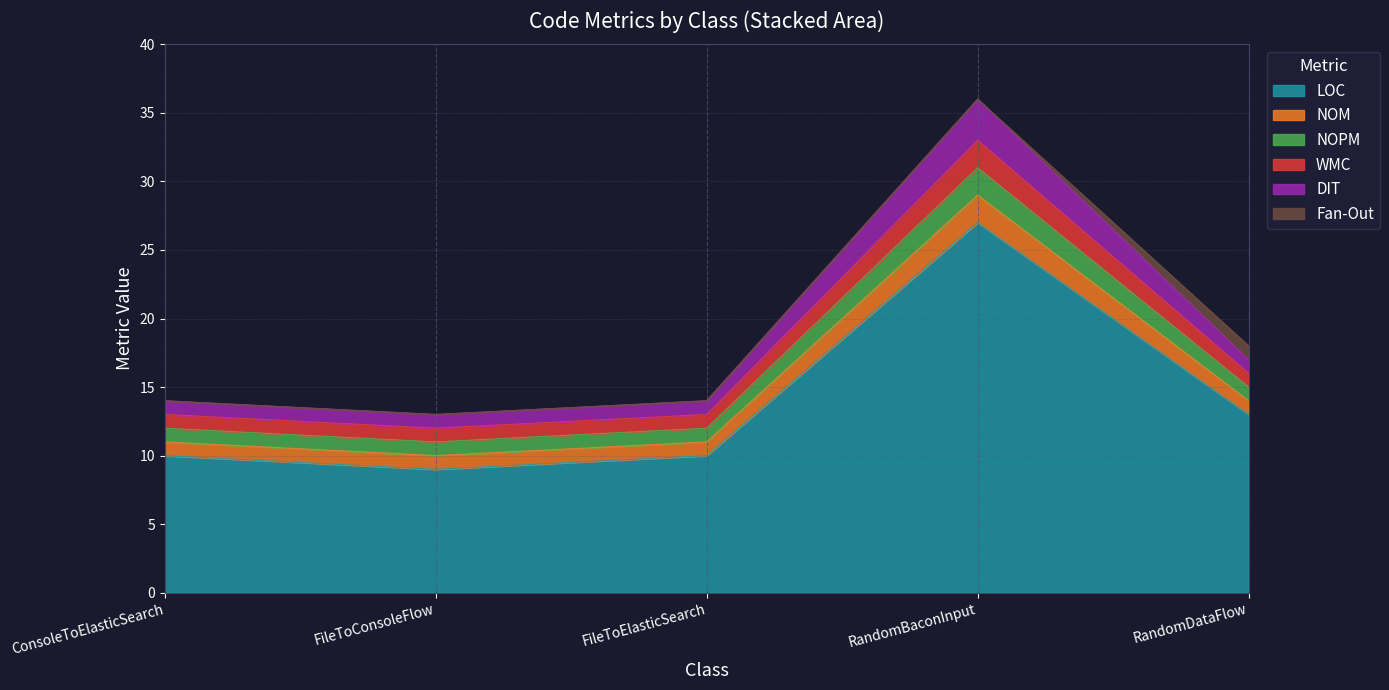

What is the approximate value of LOC at RandomBaconInput, to the nearest 10?

30